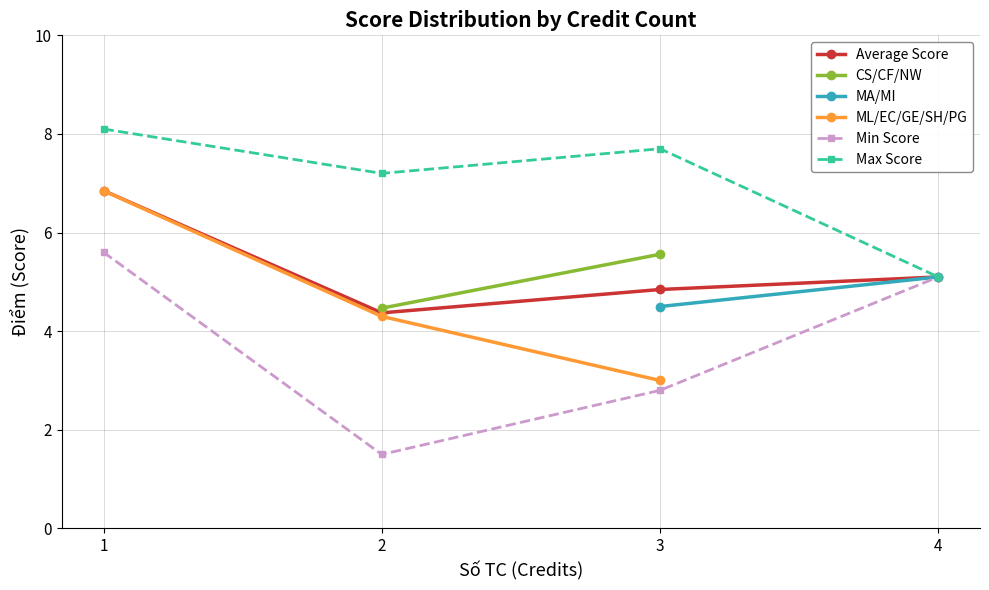

Is the value of MA/MI at 2 greater than the value of Average Score at 2?

No